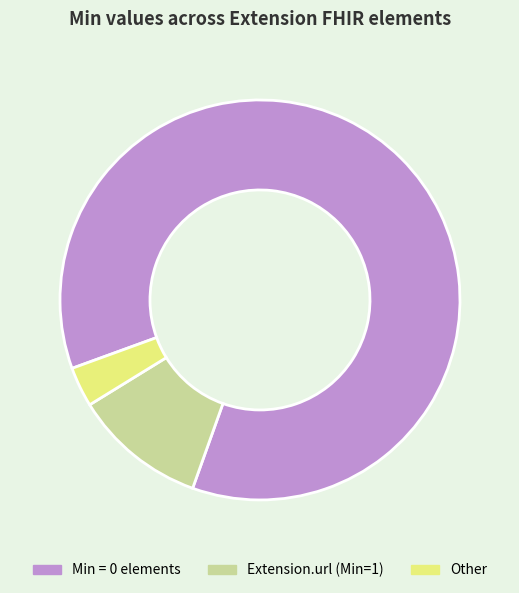

Which has a higher value, Min = 0 elements or Other?

Min = 0 elements